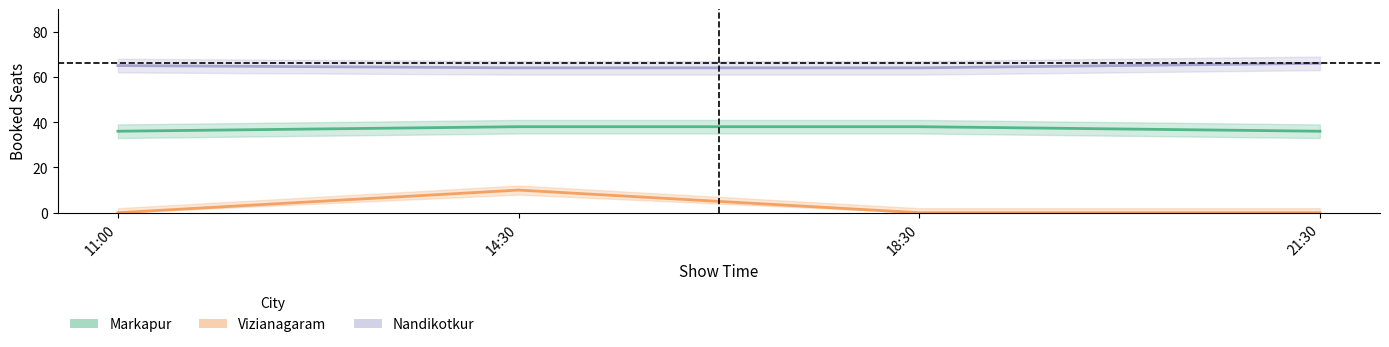

What is the total value across all series at 18:30?

102